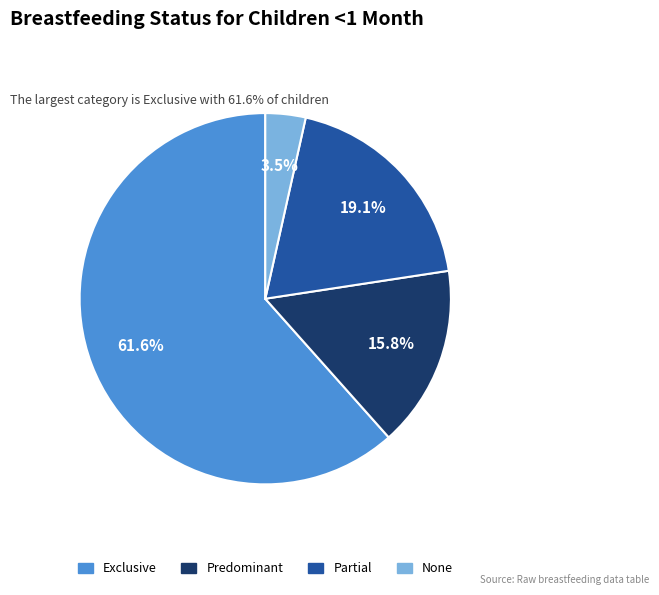

Is the sum of Exclusive and None greater than half?

Yes